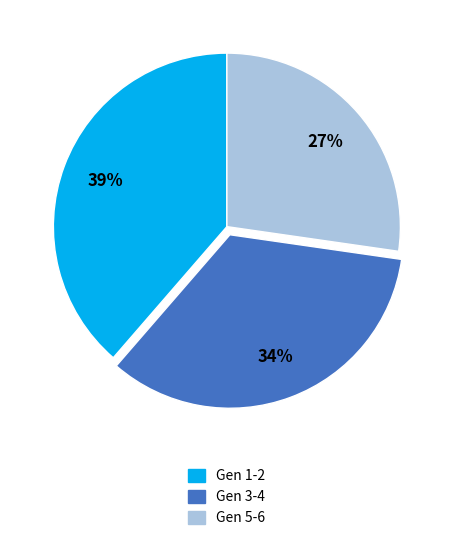

What percentage is the Gen 1-2 slice, to the nearest percent?

39%